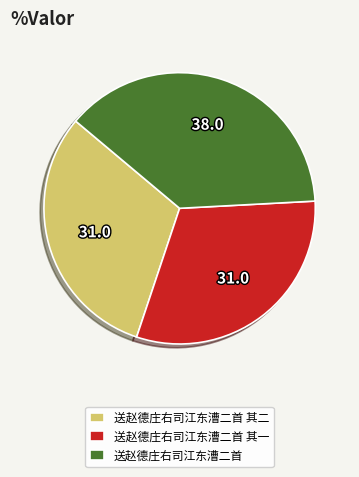

Do 送赵德庄右司江东漕二首 其二 and 送赵德庄右司江东漕二首 together represent more than half of the pie?

Yes